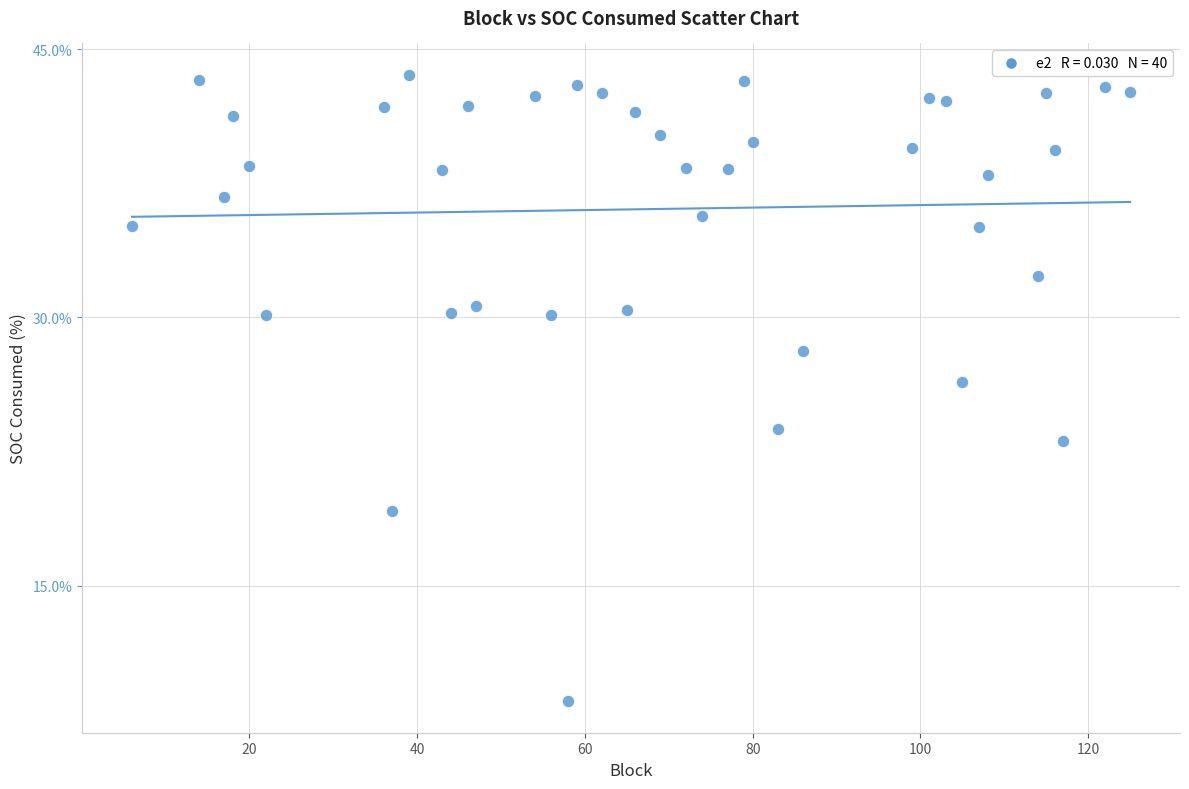

What is the range of Y values (max minus min)?

35.0